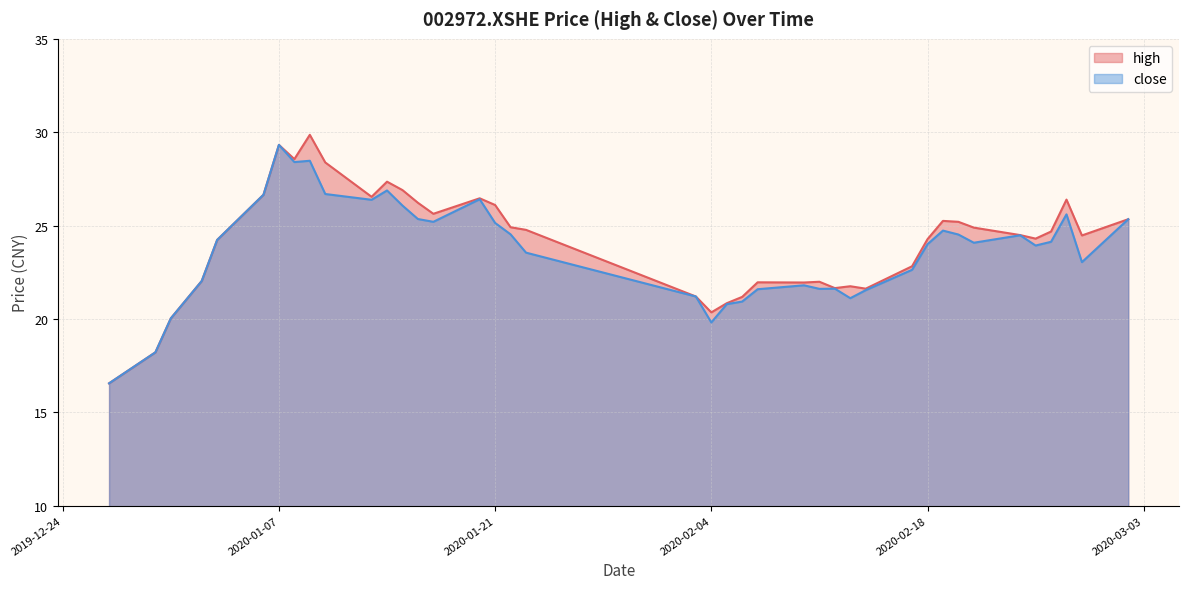

What value does the close series have at 2019-12-31?

20.0